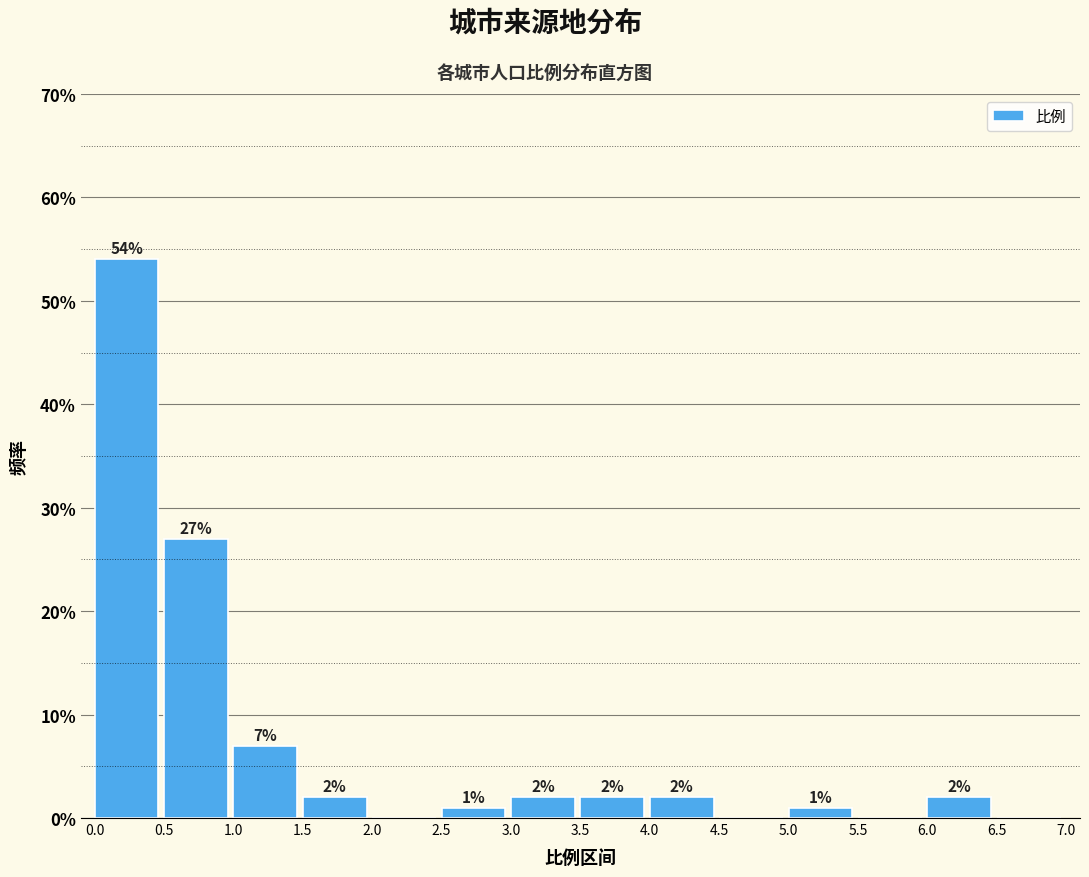

Which range on the x-axis has the tallest bar?

0.0 to 0.5